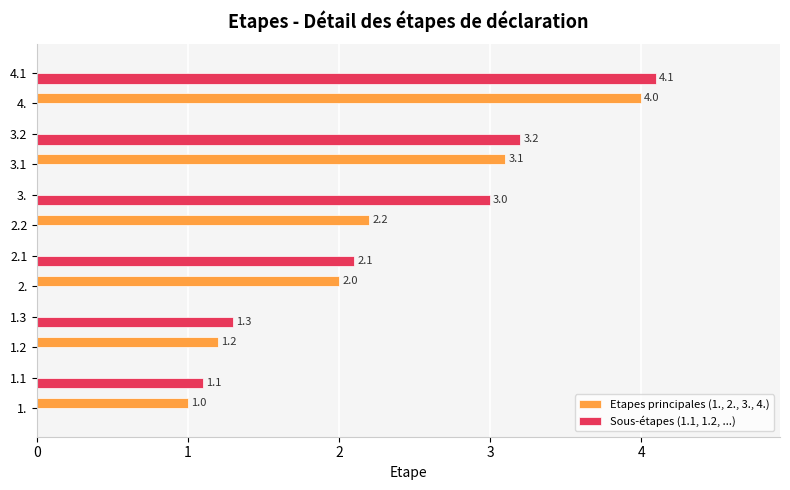

What is the highest value of the Sous-étapes (1.1, 1.2, ...) series?

4.1